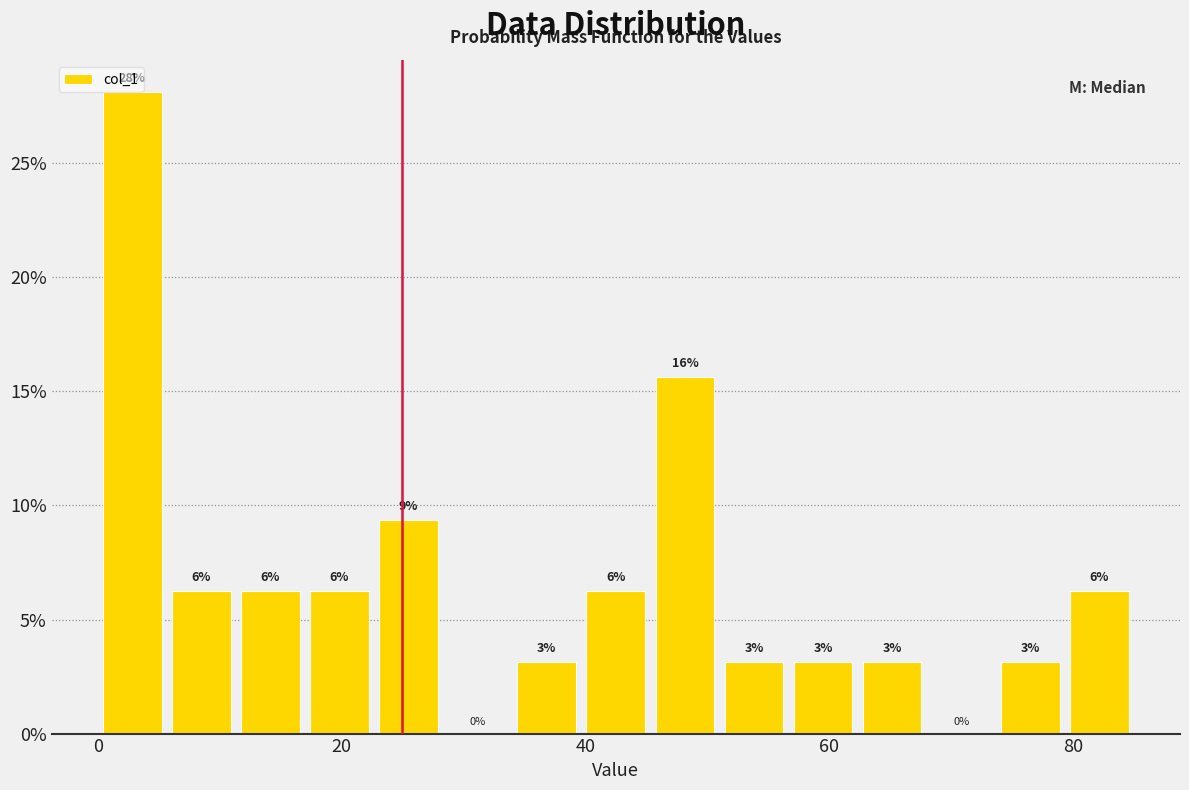

Read against the x-axis, roughly where is the centre of the tallest bar?

2